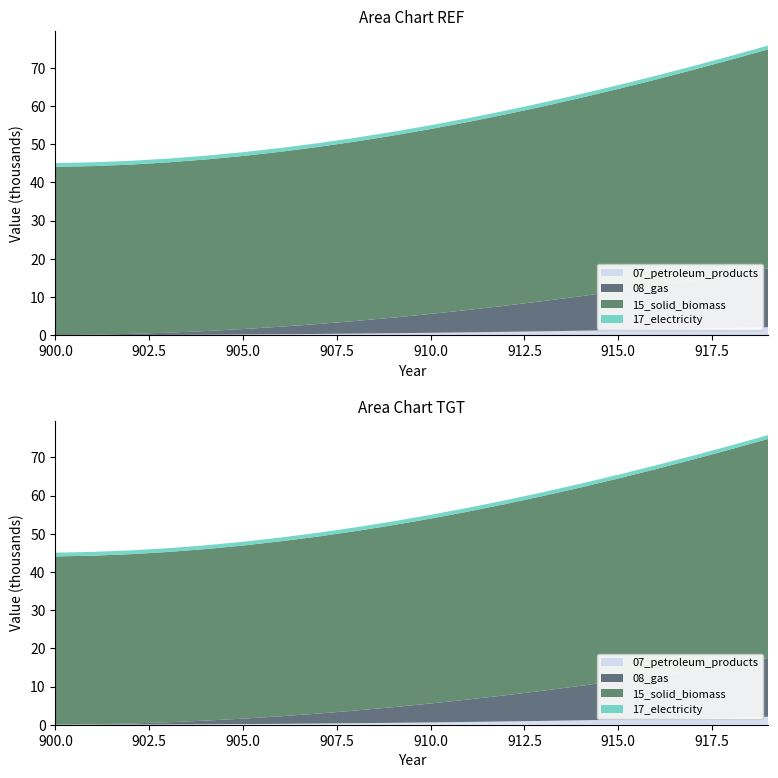

Reading left to right, extract all data points from this chart.

07_petroleum_products: 0	11	33	66	110	165	231	308	396	495	605	726	858	1001	1155	1320	1496	1683	1881	2090
08_gas: 0	99	294	582	960	1425	1974	2604	3312	4095	4950	5874	6864	7917	9030	10200	11424	12699	14022	15390
15_solid_biomass: 44055	44143	44316	44571	44905	45315	45798	46351	46971	47655	48400	49203	50061	50971	51930	52935	53983	55071	56196	57355
17_electricity: 989	989	989	989	989	989	989	989	989	989	989	989	989	989	989	989	989	989	989	989